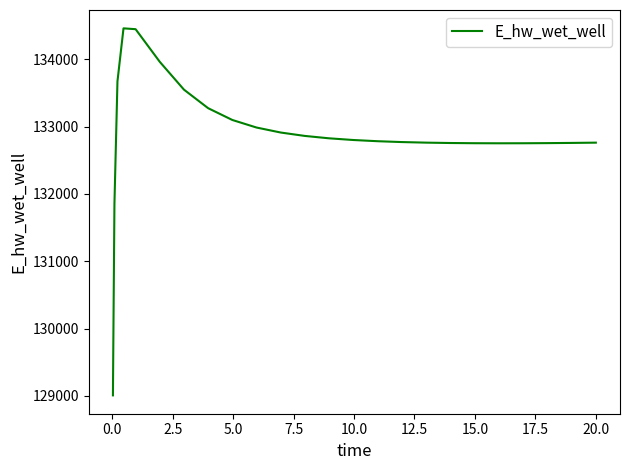

What is the difference between the maximum and minimum values?

5451.6